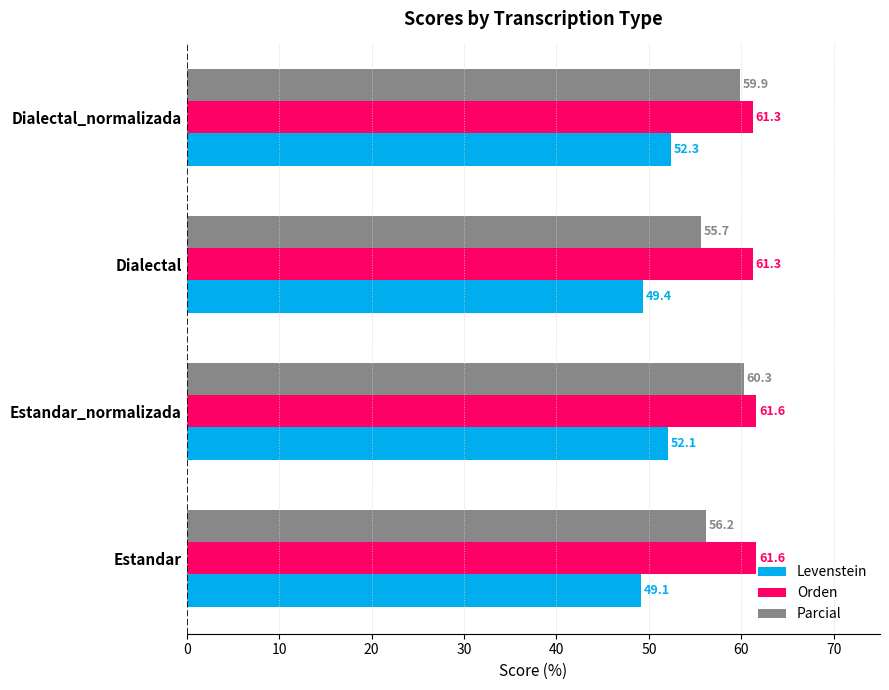

What is the sum of the Levenstein values at Dialectal_normalizada and Dialectal?

101.7